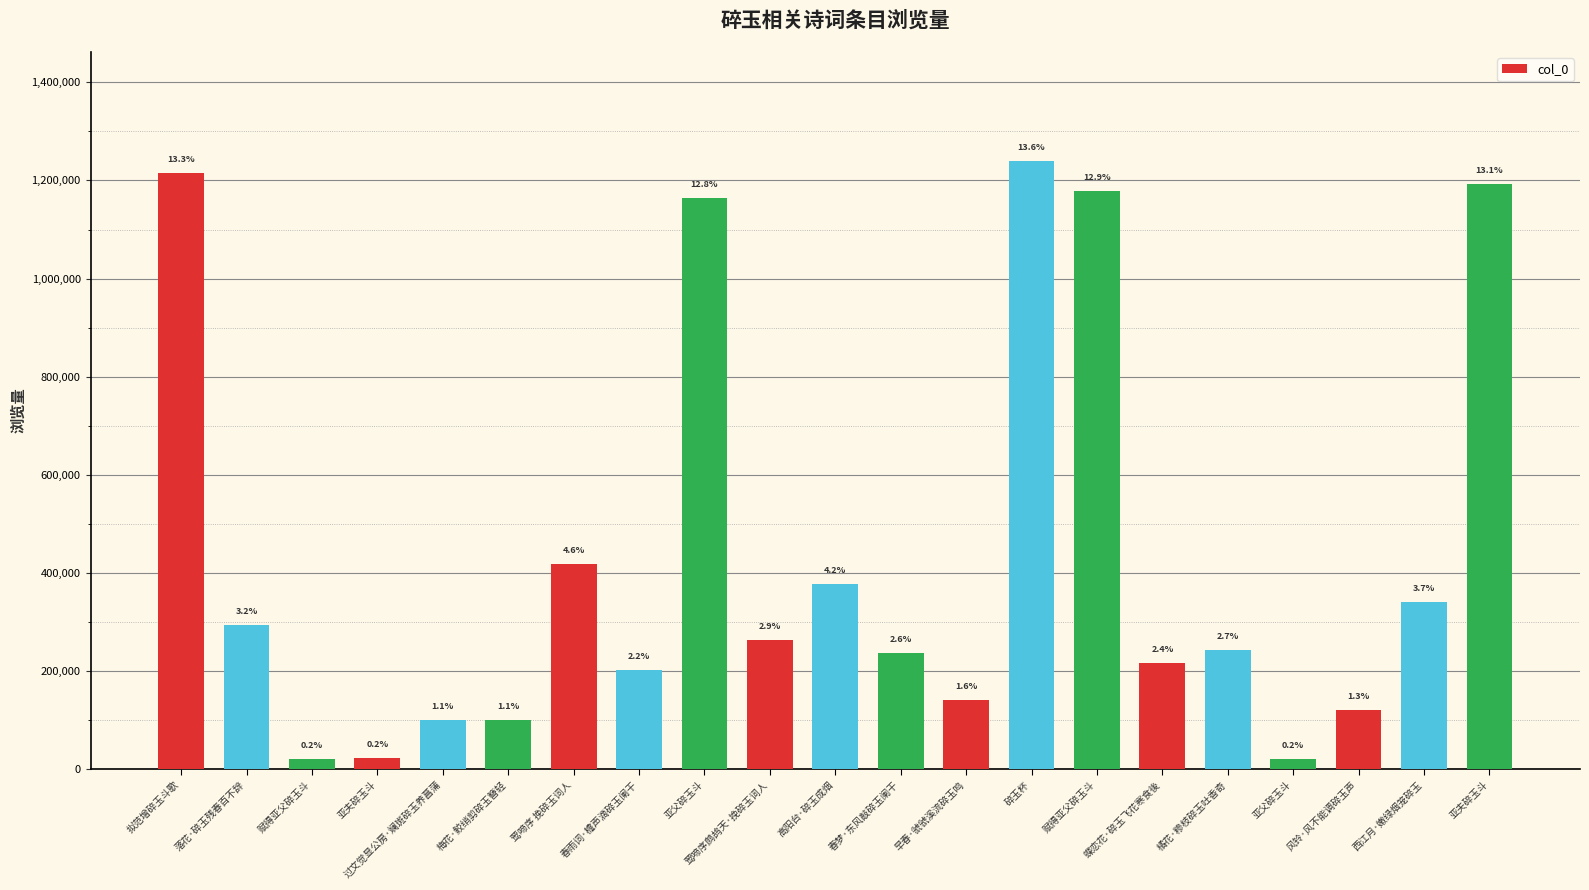

Does the chart contain any negative values?

No